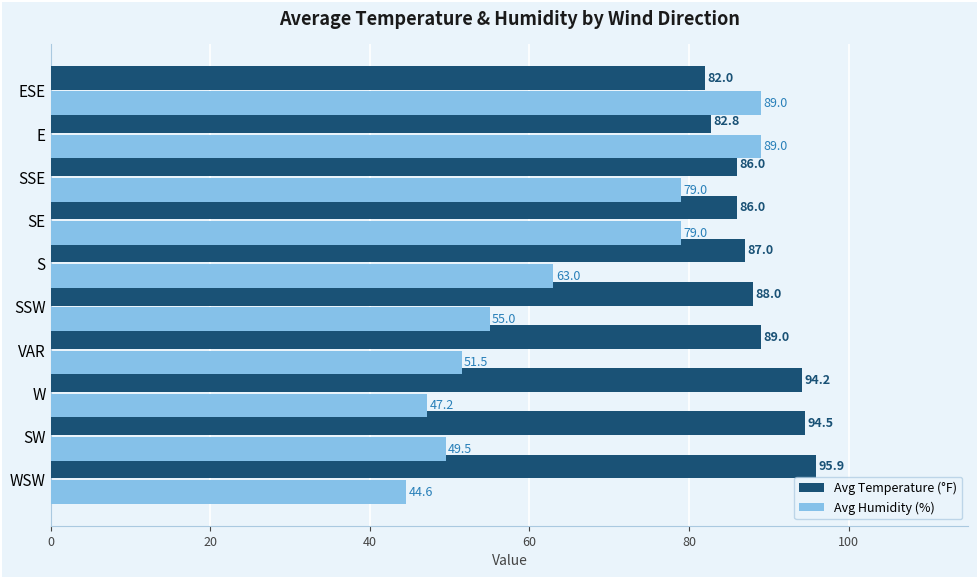

What is the difference between the second highest and minimum values in the Avg Temperature (°F) series?

12.5